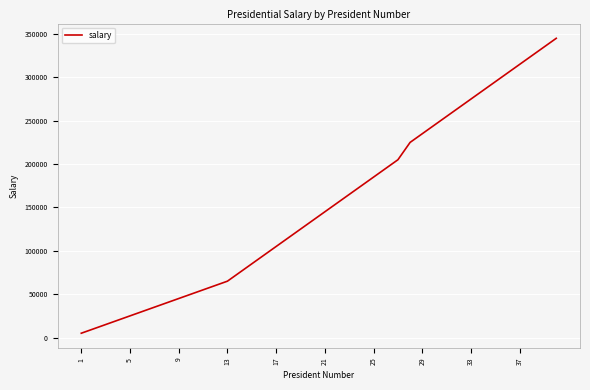

What is the sum of all values?

6120000